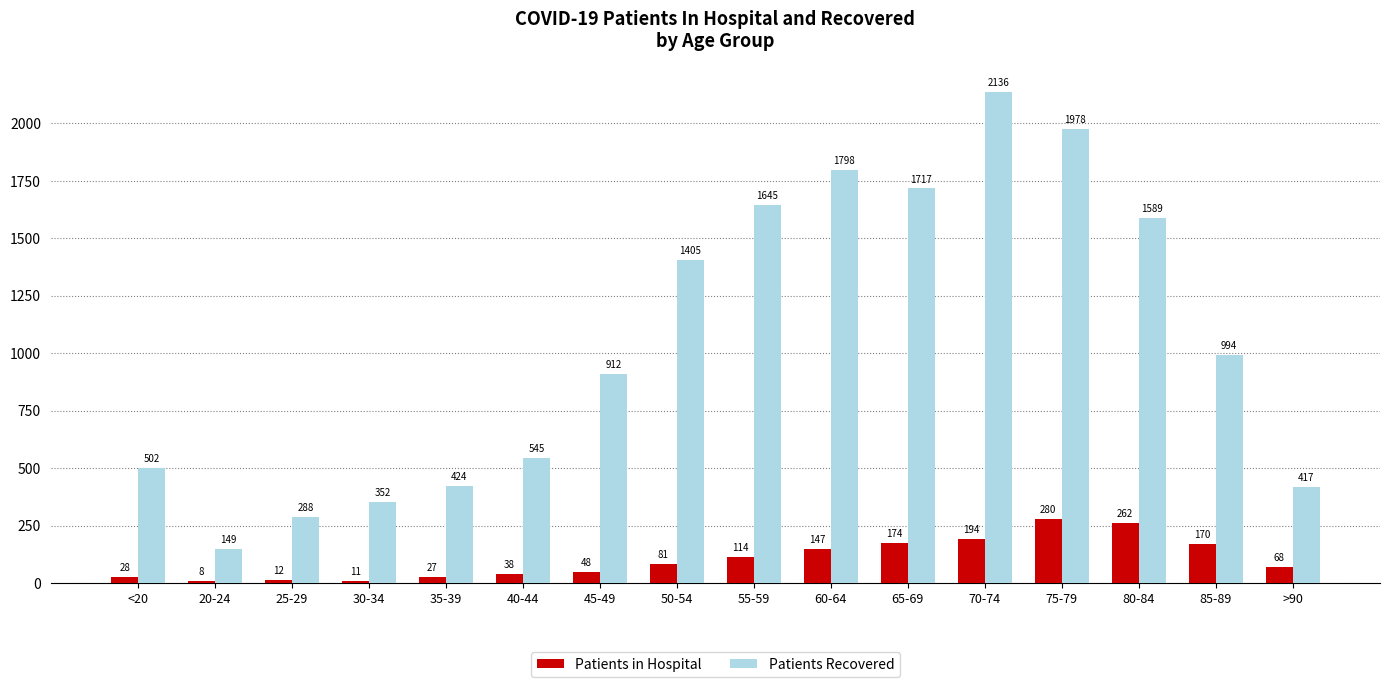

What is the difference between the highest and lowest values at <20?

474